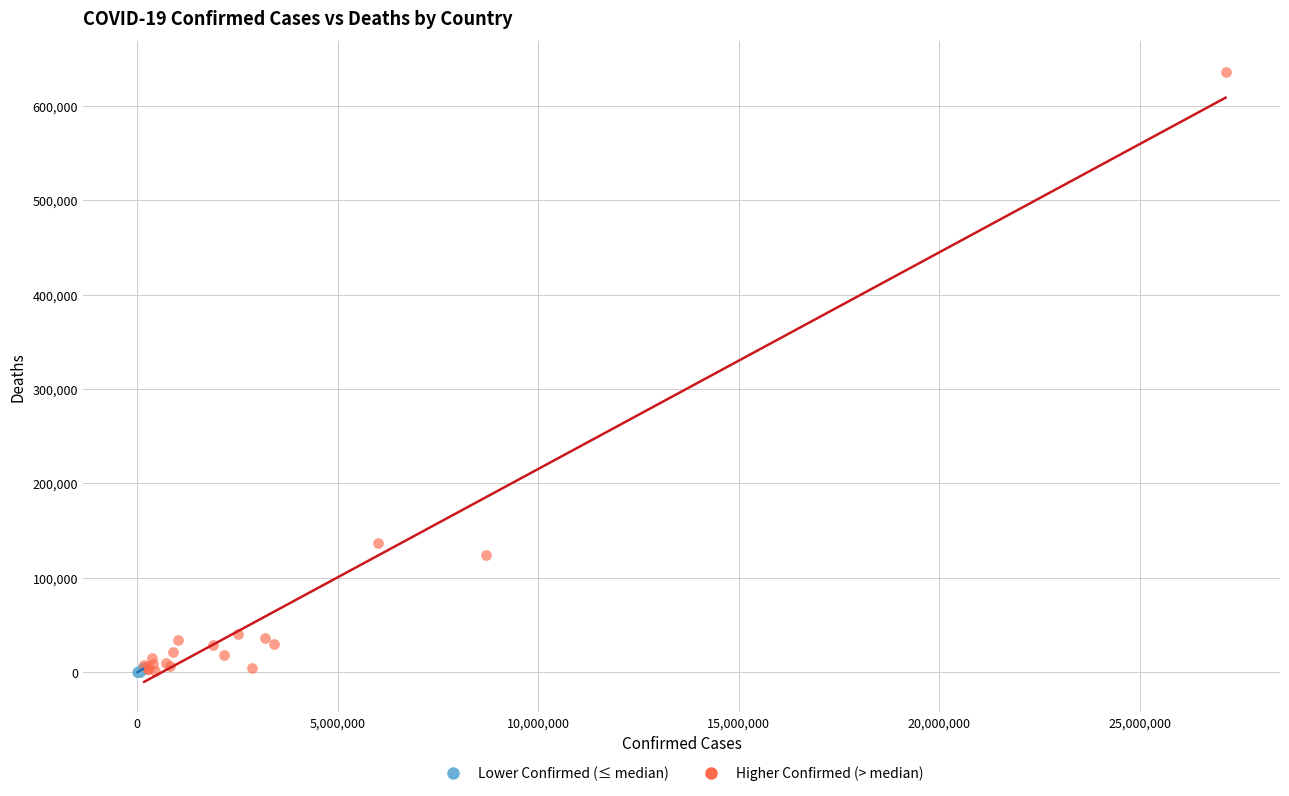

Which series reaches the maximum Y coordinate?

Higher Confirmed (> median)